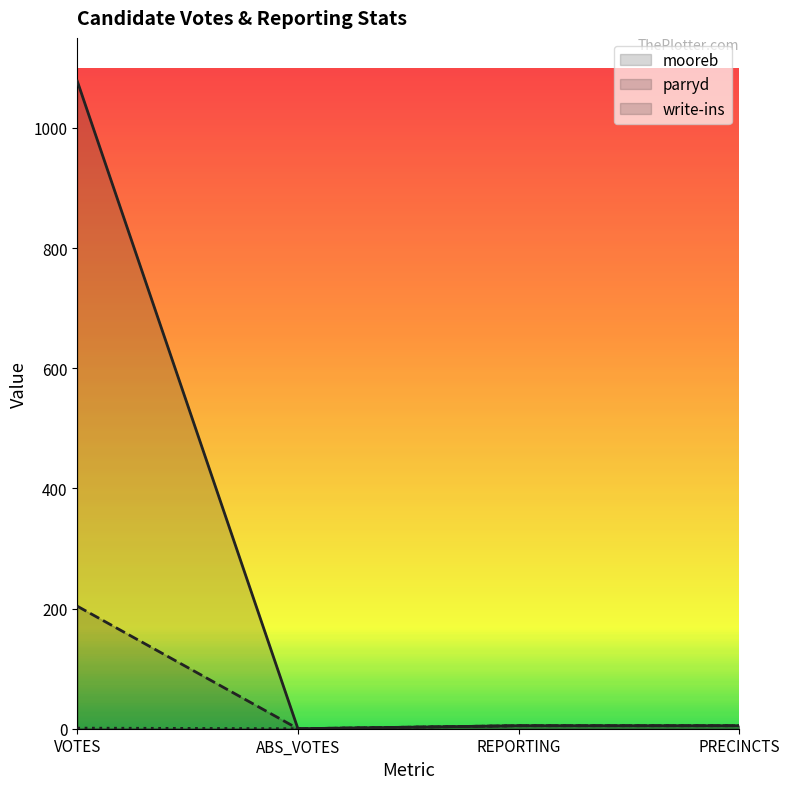

What is the approximate value of write-ins at REPORTING?

5